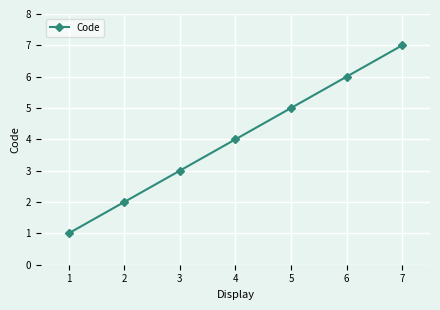

How many lines are shown in the chart?

1